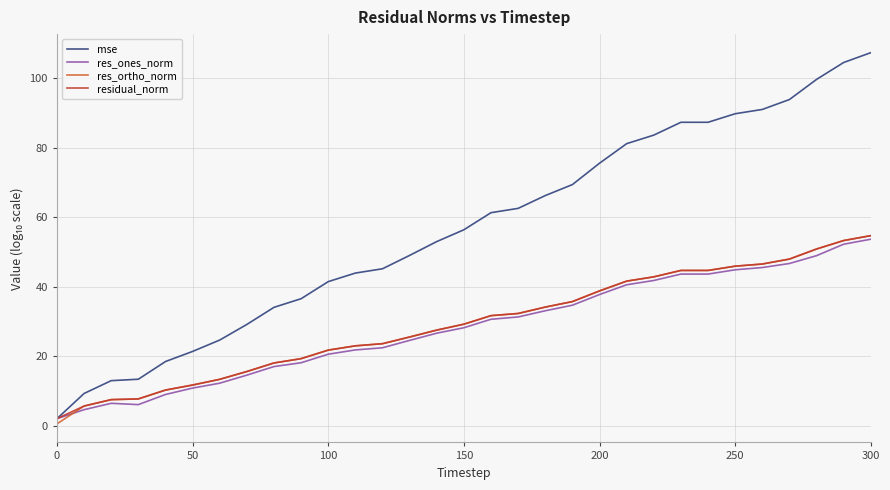

Which series has the largest range (max minus min)?

mse